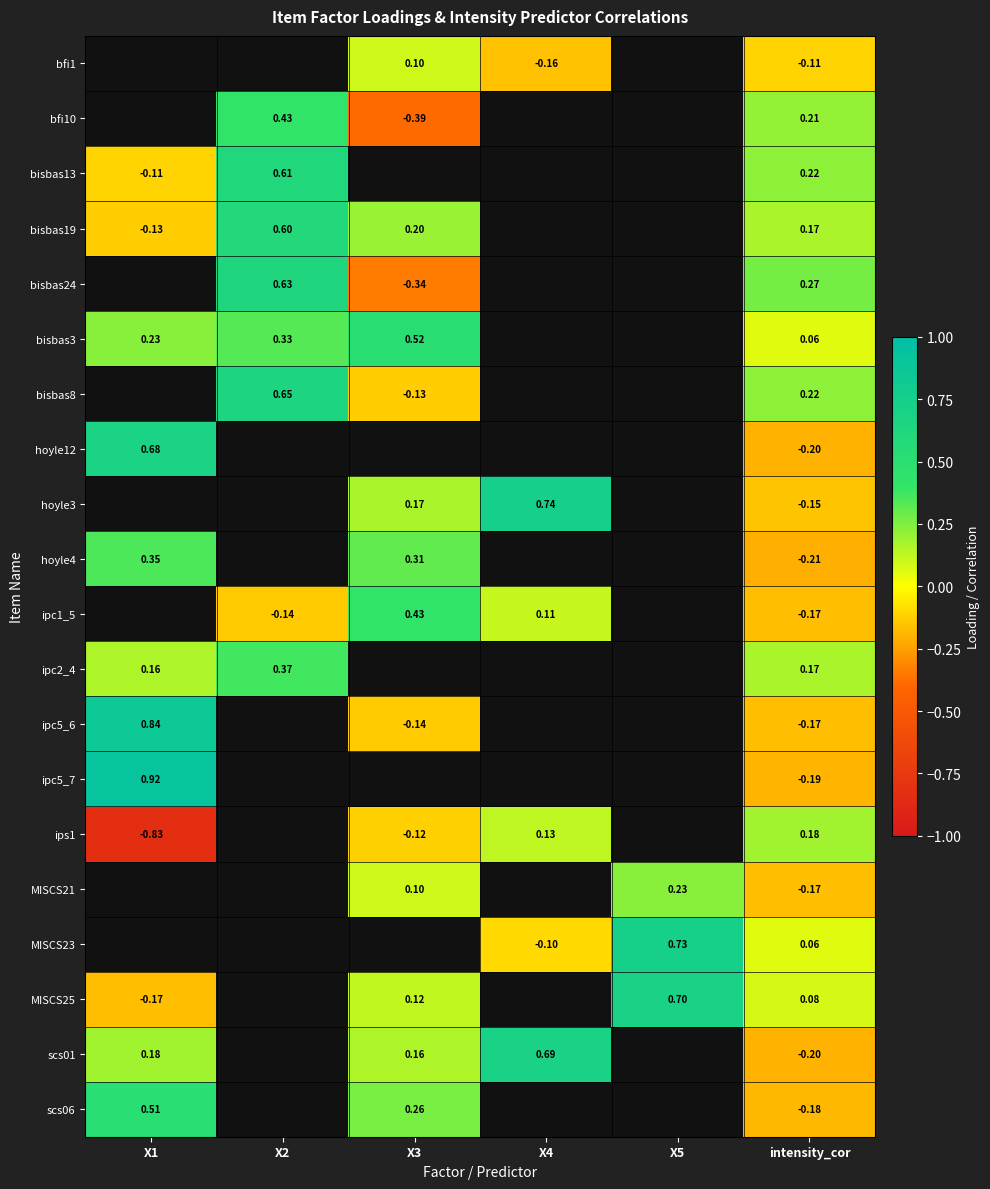

The ipc2_4 series shows 0.2 at X1. True or false?

True